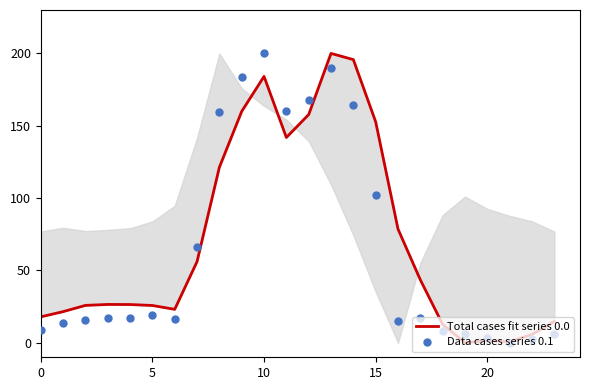

At which category is the sum across all series the highest?

13